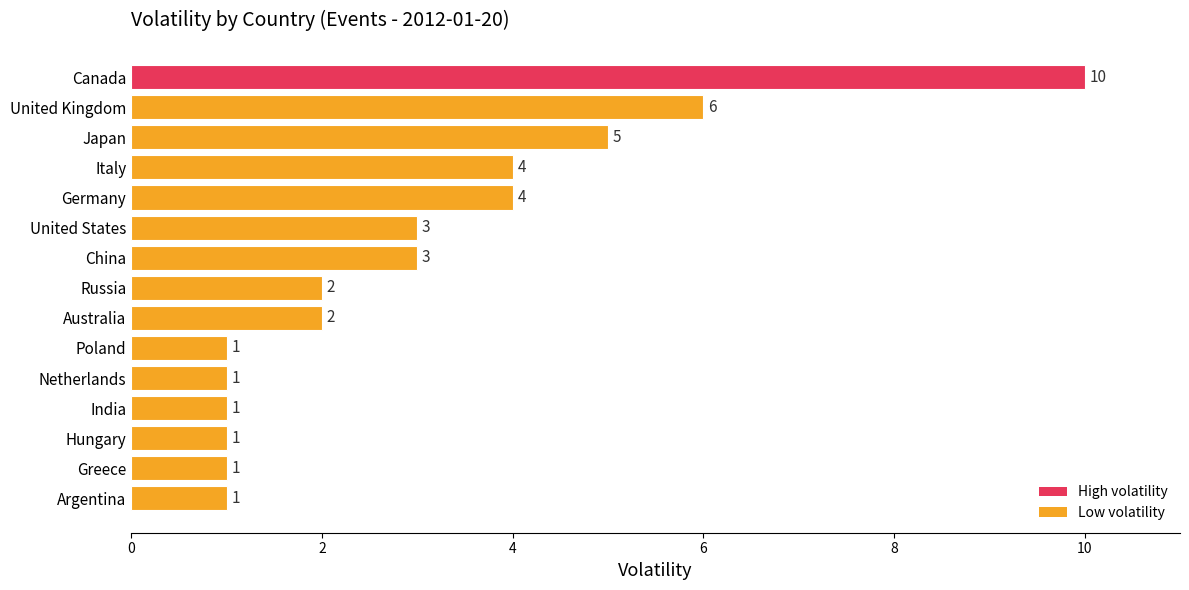

Is it true that the value at Russia is 3?

False